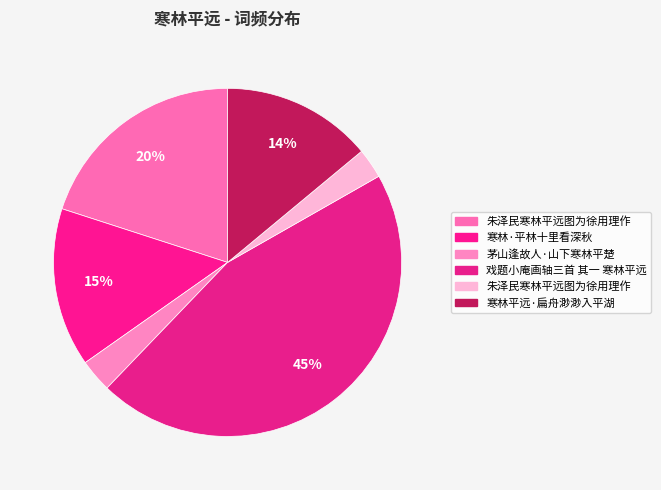

Count the number of slices in the pie.

6